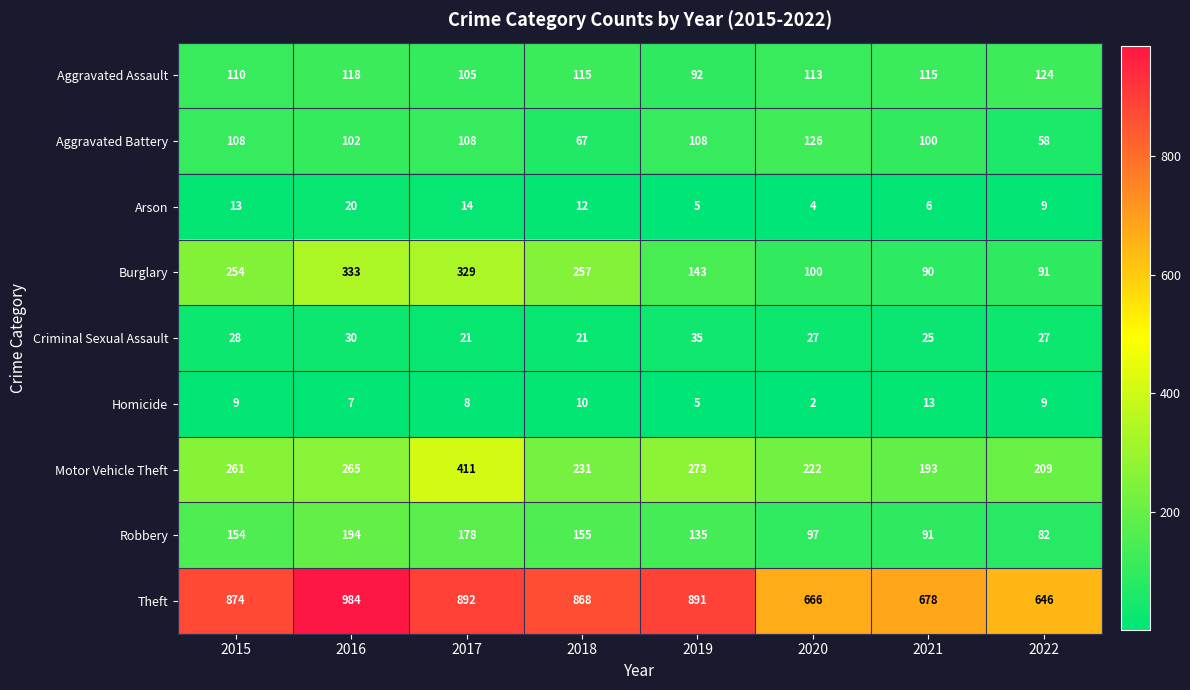

The value of Motor Vehicle Theft at 2017 is 590. True or false?

False